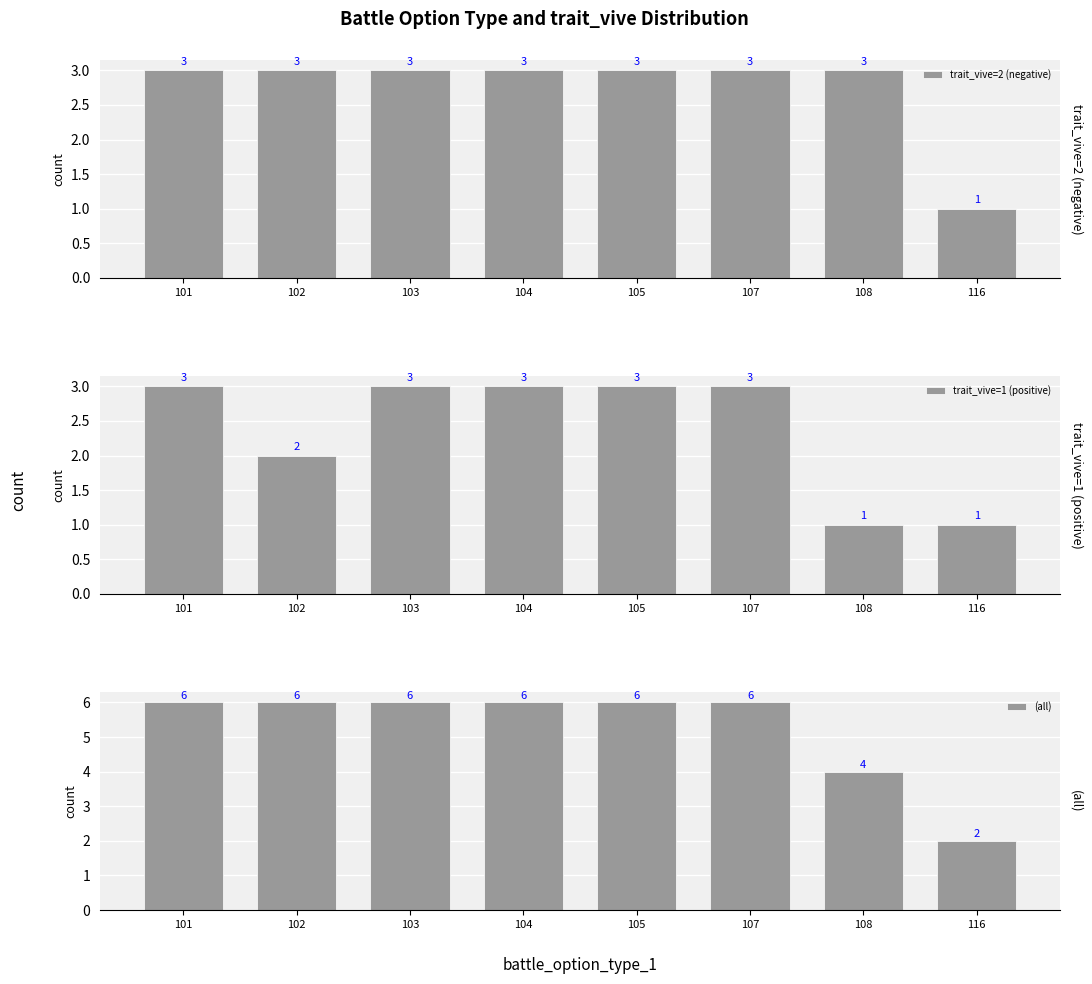

Which has a higher value, 116 or 104?

104